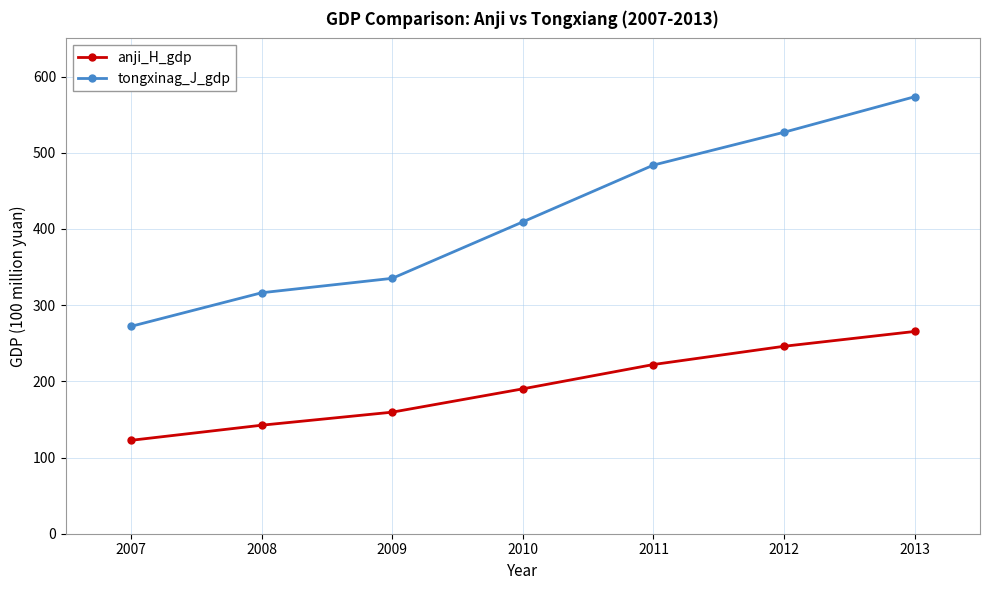

Which series changed the most between 2007 and 2008?

tongxinag_J_gdp